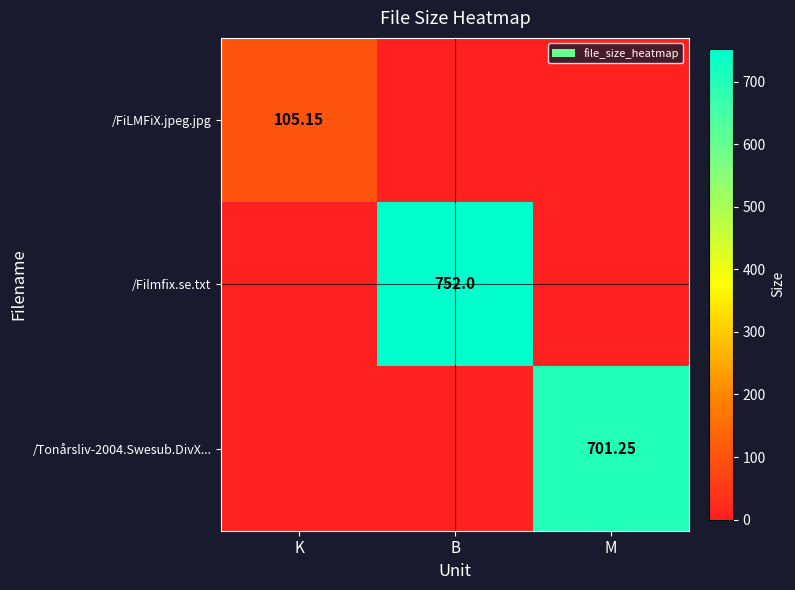

What is the average value of the /FiLMFiX.jpeg.jpg series?

35.1